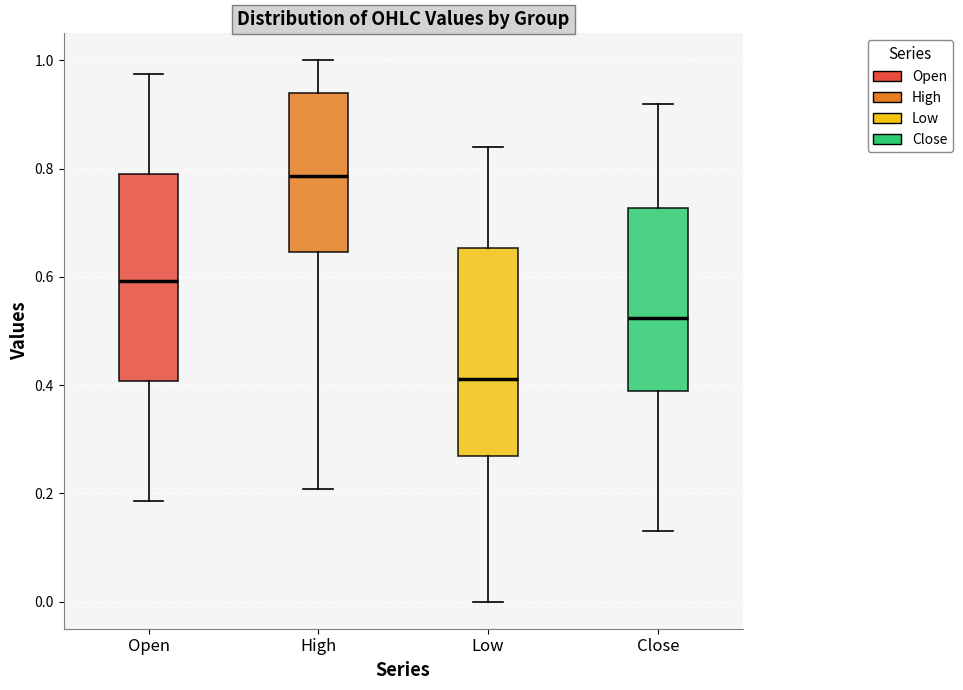

Which box has the highest median line?

High